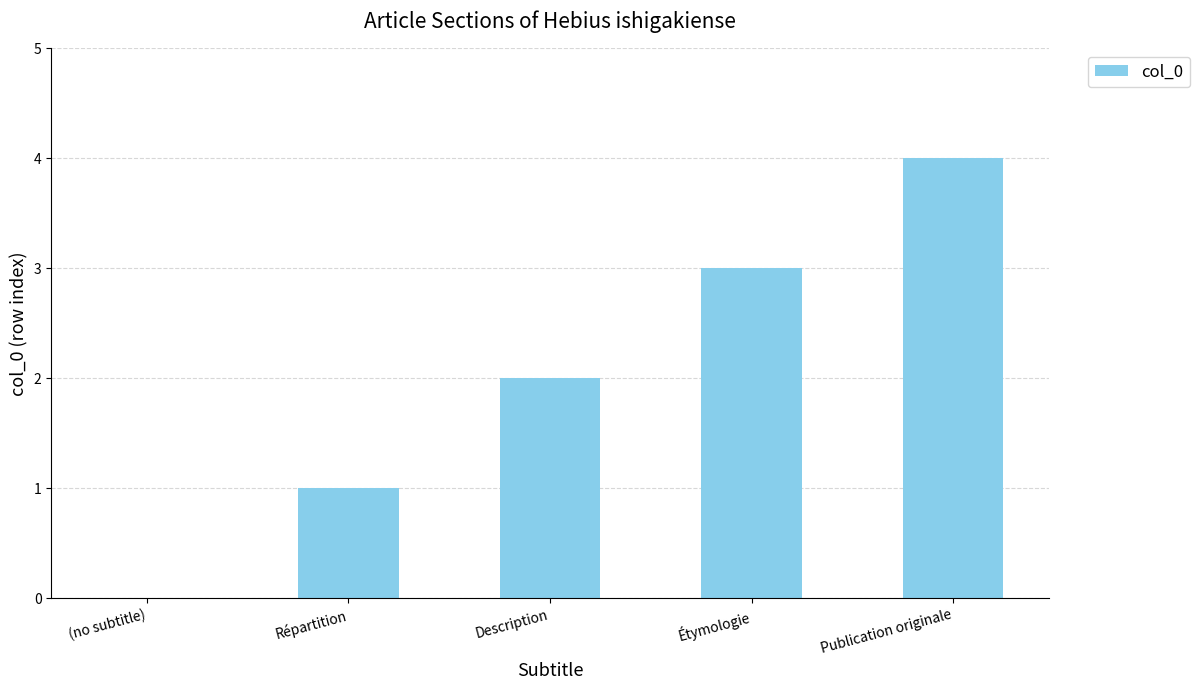

What is the maximum value shown in the chart?

4